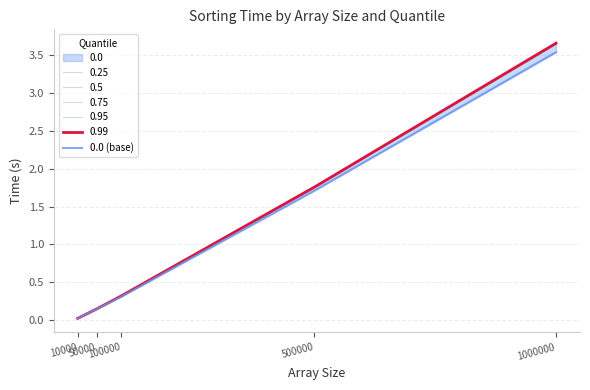

True or false: the data shows 0.0 at 10000.

True